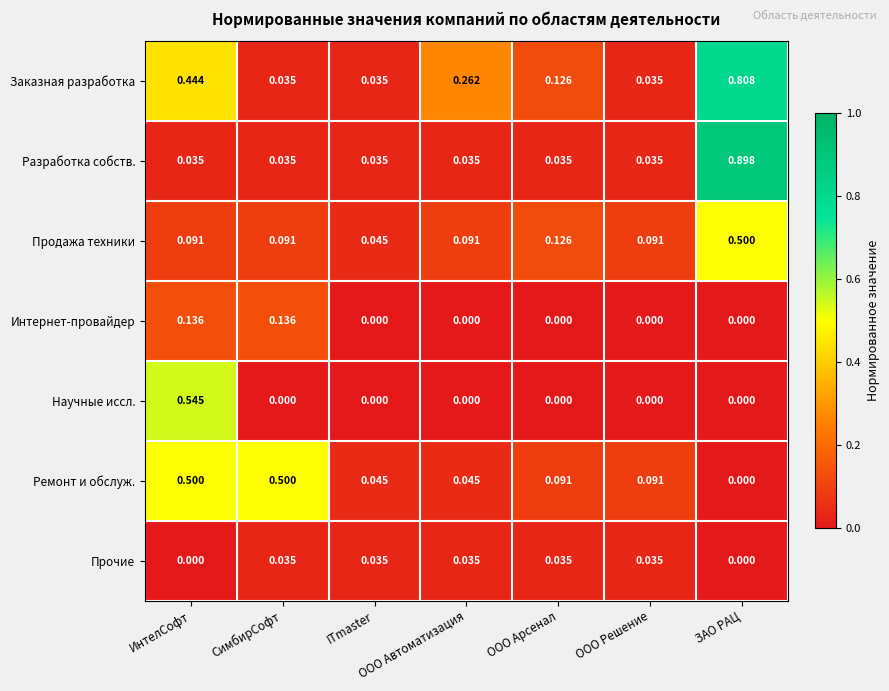

At which label is Ремонт и обслуж. closest to 0?

ЗАО РАЦ